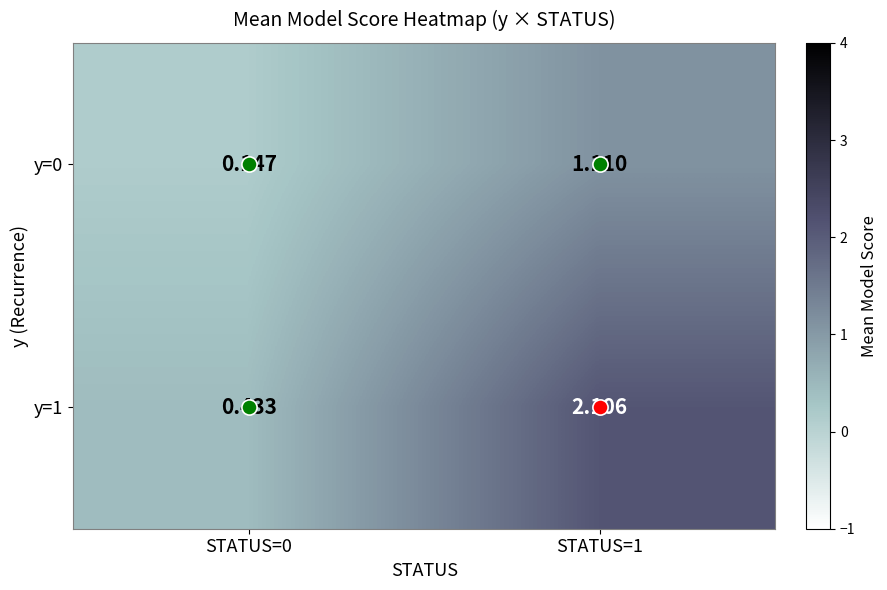

Which series has the largest total across all categories?

y=1